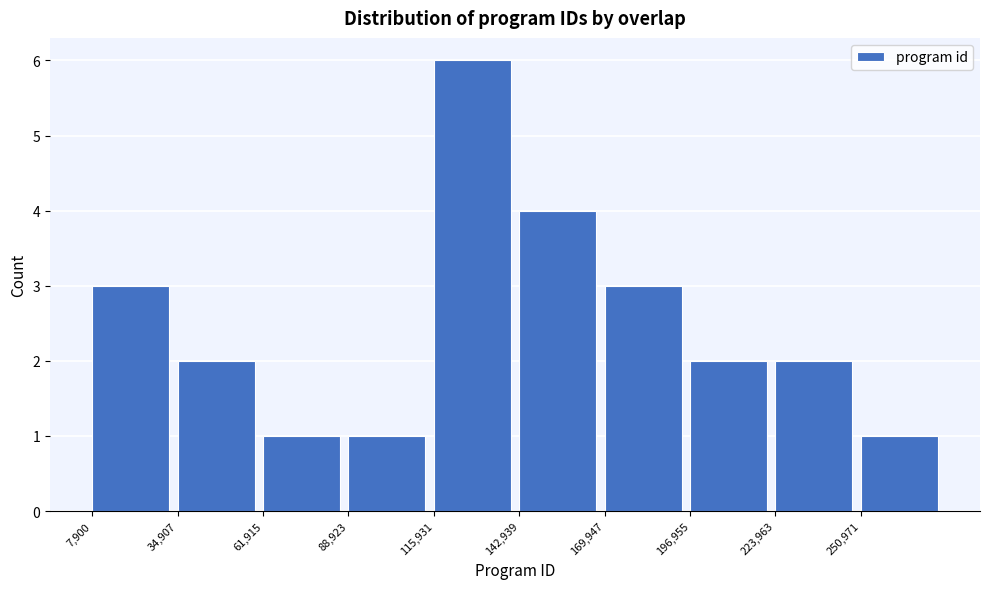

How tall is the bar that spans 195000 to 225000 on the x-axis? Neither the bar edges nor the heights are printed on the chart, so give them approximately, as read against the axes.

2